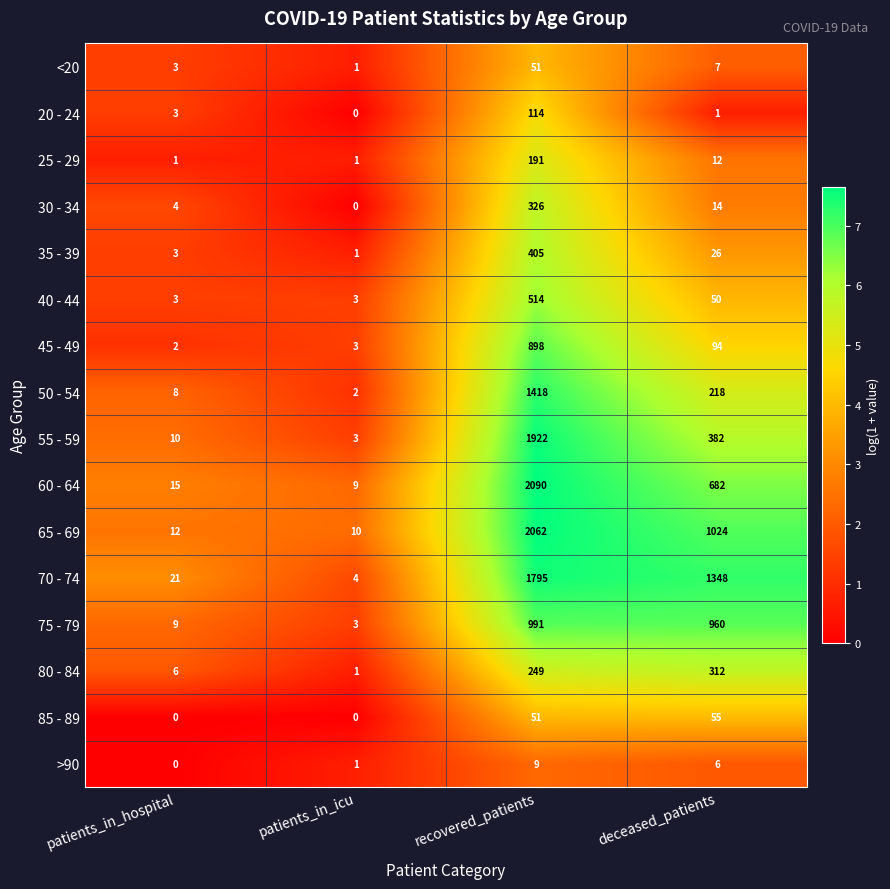

The 45 - 49 series shows 3 at patients_in_icu. True or false?

True